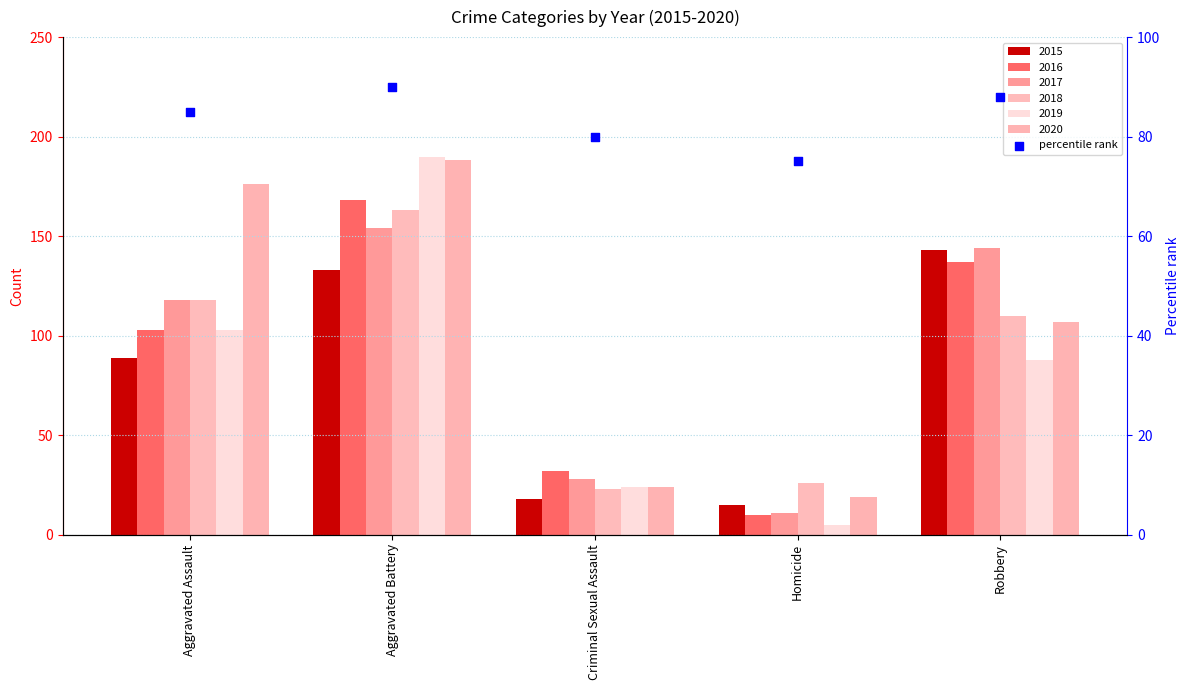

What is the change in value from Aggravated Assault to Robbery?

+3